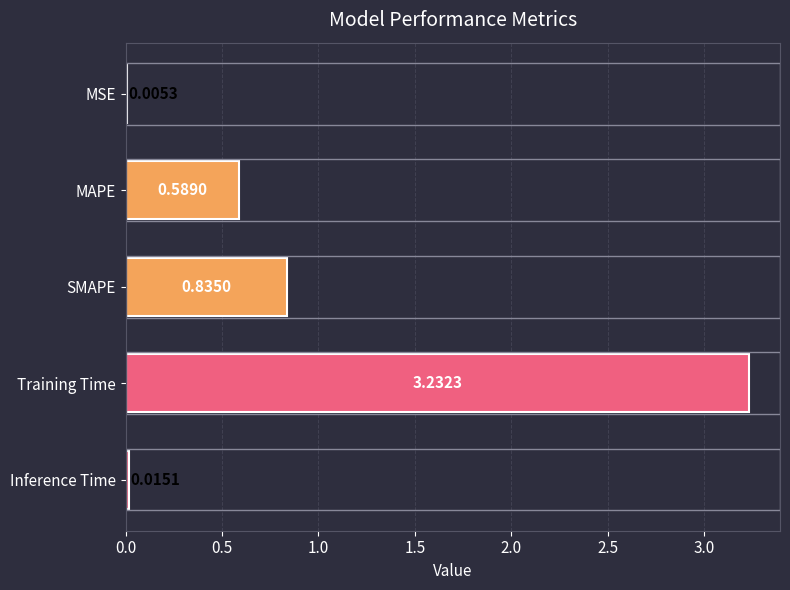

At which label is the value closest to 1?

SMAPE